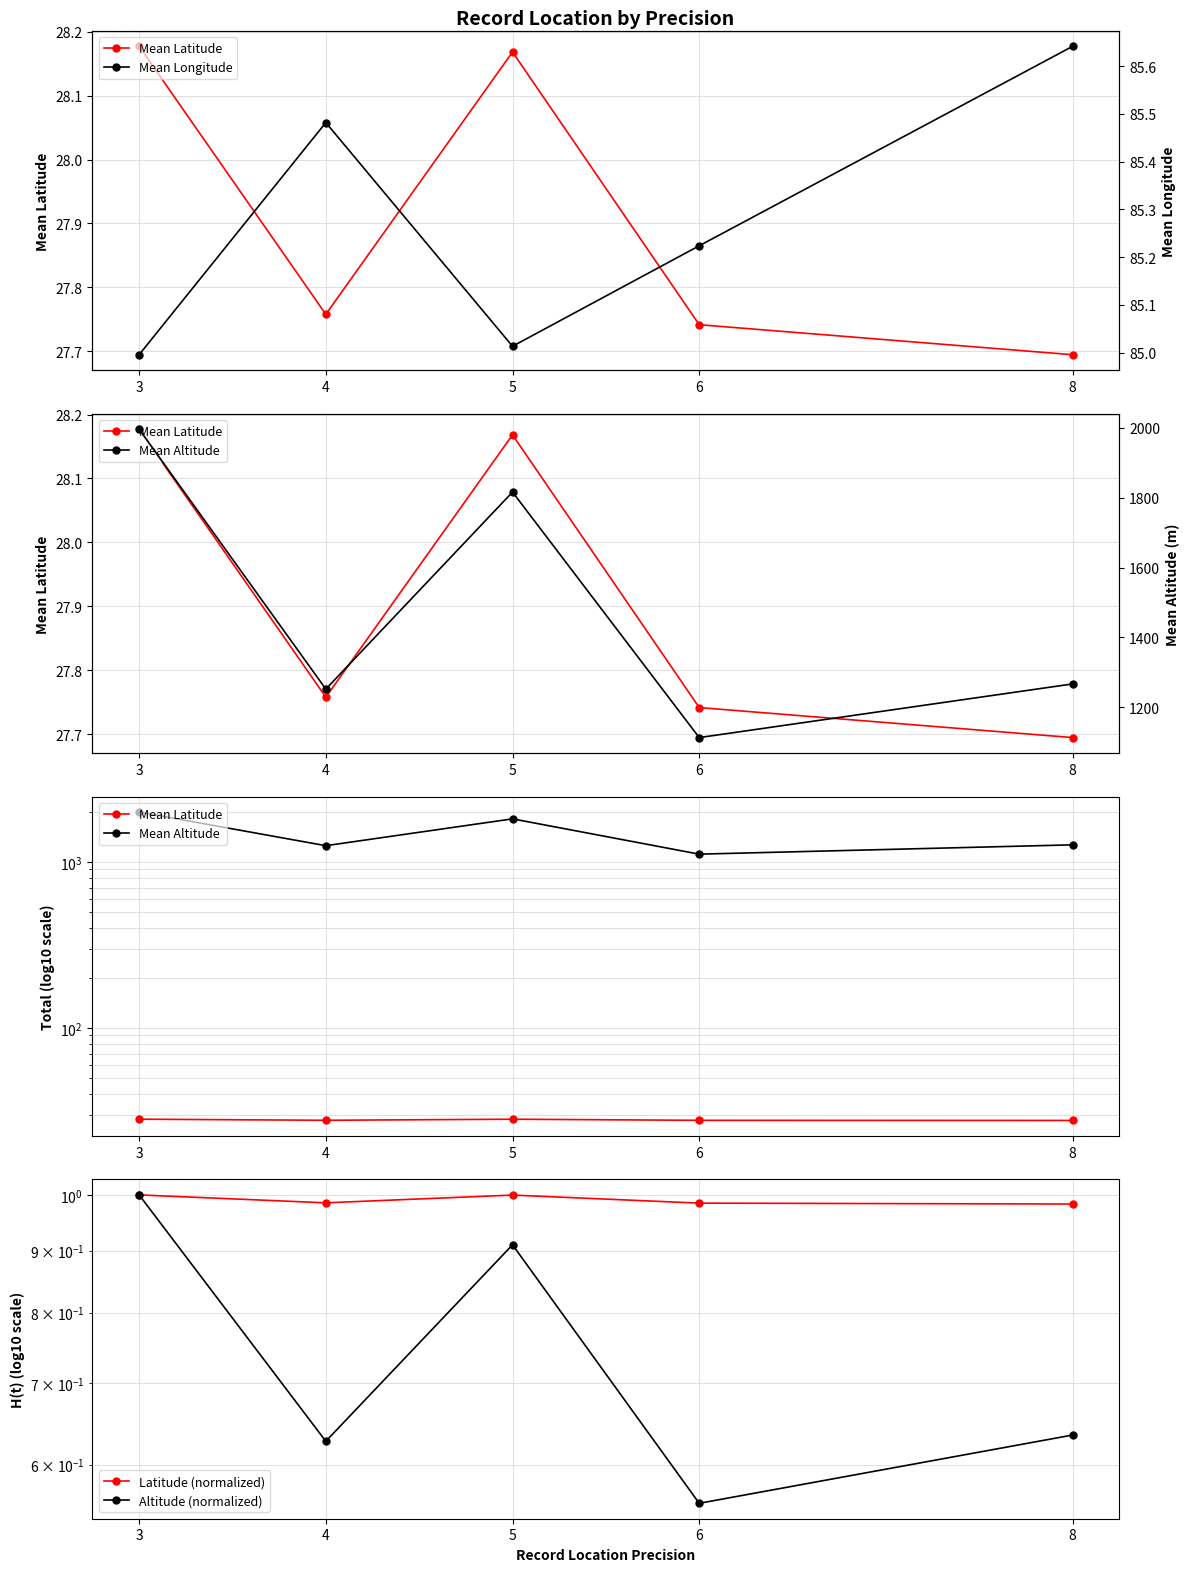

At which label is Mean Longitude closest to 85?

3